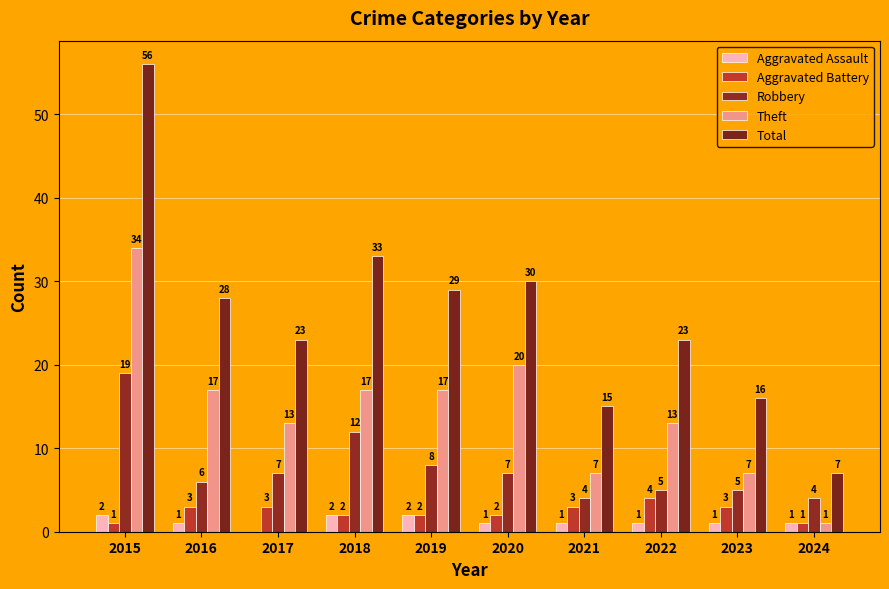

Which series changed the most between 2019 and 2022?

Total